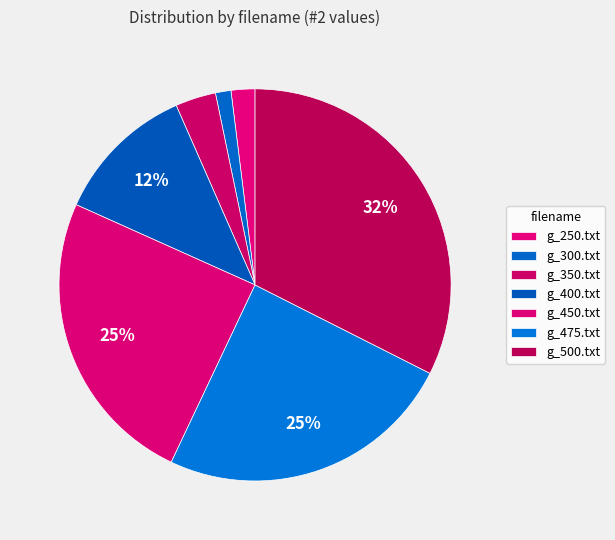

Is g_300.txt the majority of the pie?

No